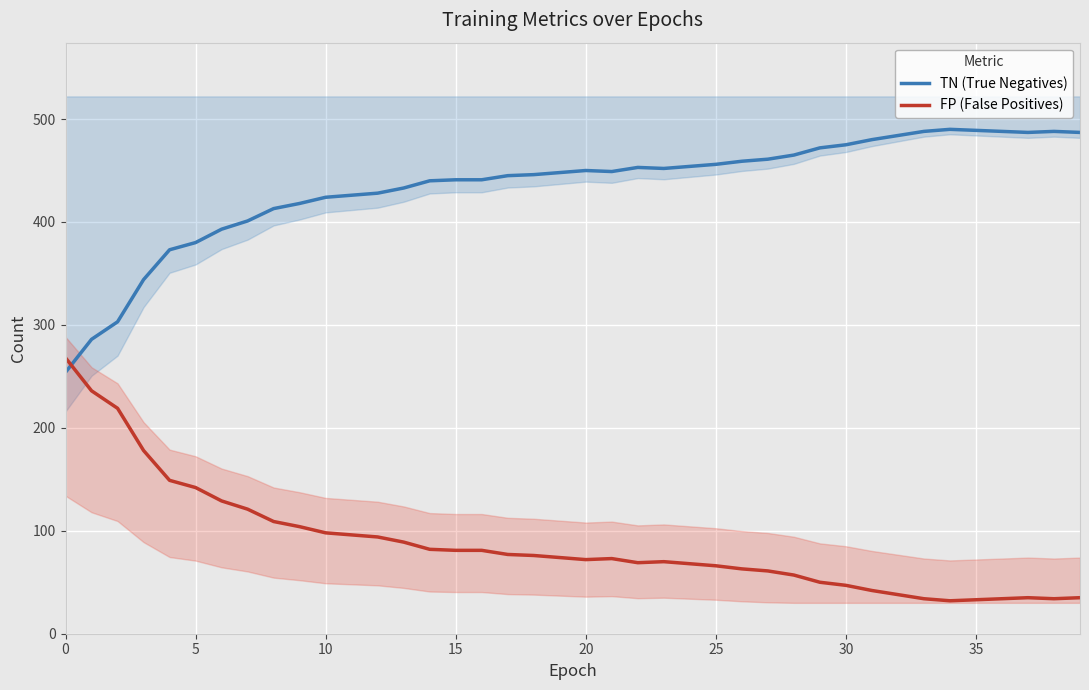

What is the spread (max minus min) of values at 28?

408